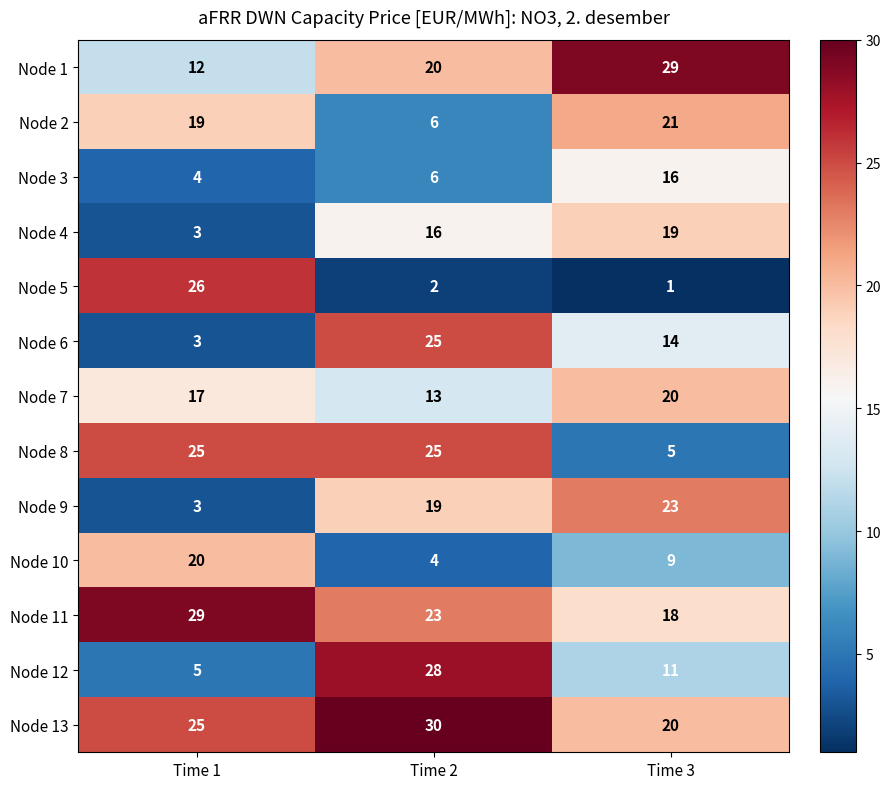

What is the sum of the Node 9 values at Time 1 and Time 2?

22